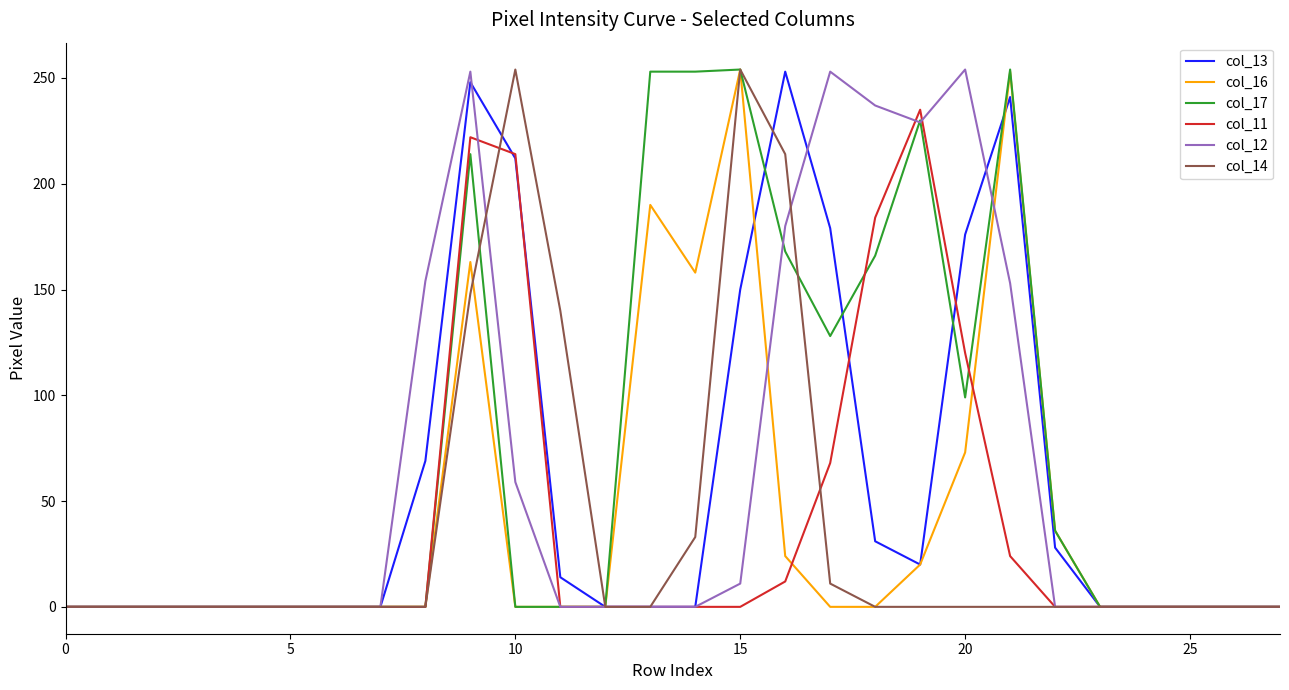

Reading right to left, list all the values displayed in this chart.

col_13: 0	0	0	0	0	28	241	176	20	31	179	253	150	0	0	0	14	212	248	69	0	0	0	0	0	0	0	0
col_16: 0	0	0	0	0	36	253	73	20	0	0	24	254	158	190	0	0	0	163	0	0	0	0	0	0	0	0	0
col_17: 0	0	0	0	0	36	254	99	230	166	128	168	254	253	253	0	0	0	214	0	0	0	0	0	0	0	0	0
col_11: 0	0	0	0	0	0	24	120	235	184	68	12	0	0	0	0	0	214	222	0	0	0	0	0	0	0	0	0
col_12: 0	0	0	0	0	0	153	254	229	237	253	180	11	0	0	0	0	59	253	154	0	0	0	0	0	0	0	0
col_14: 0	0	0	0	0	0	0	0	0	0	11	214	254	33	0	0	140	254	148	0	0	0	0	0	0	0	0	0